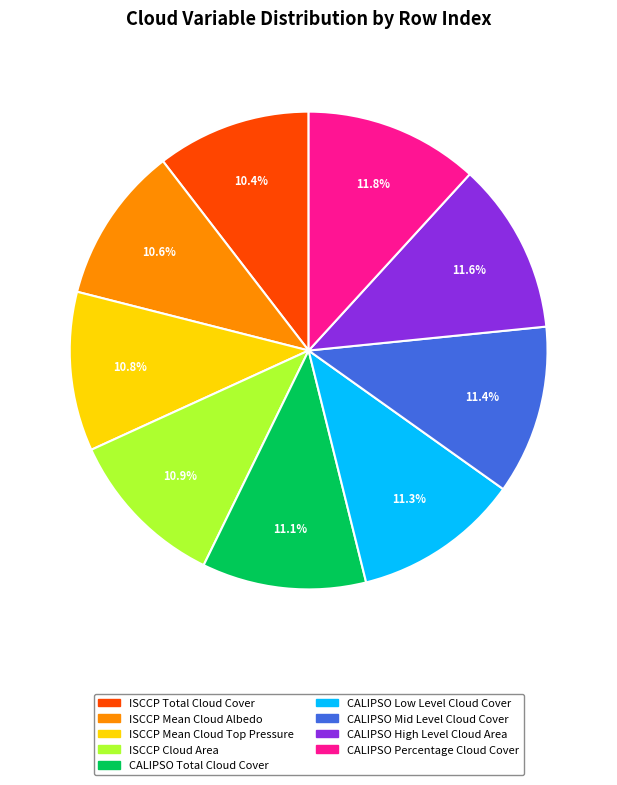

Count the number of slices in the pie.

9